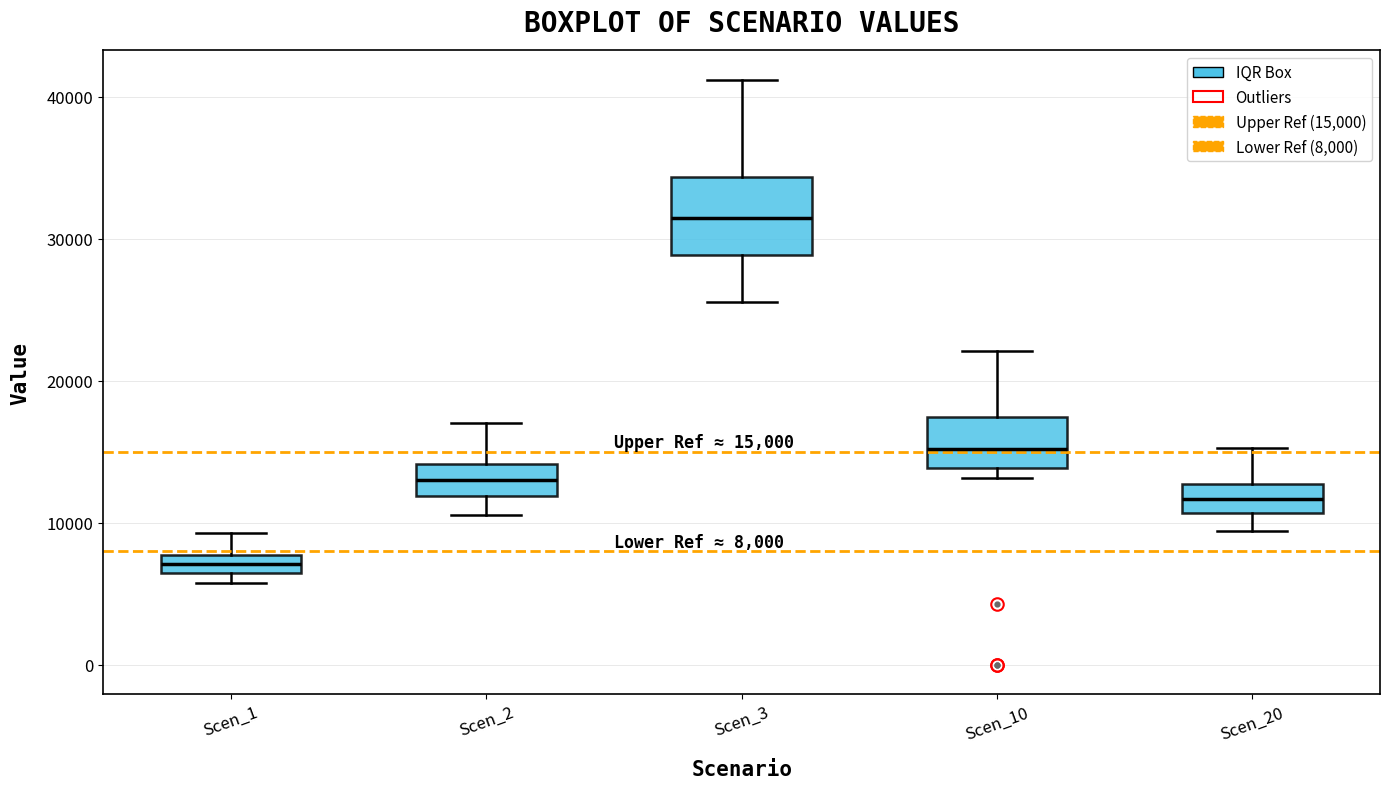

Which box has the highest median line?

Scen_3